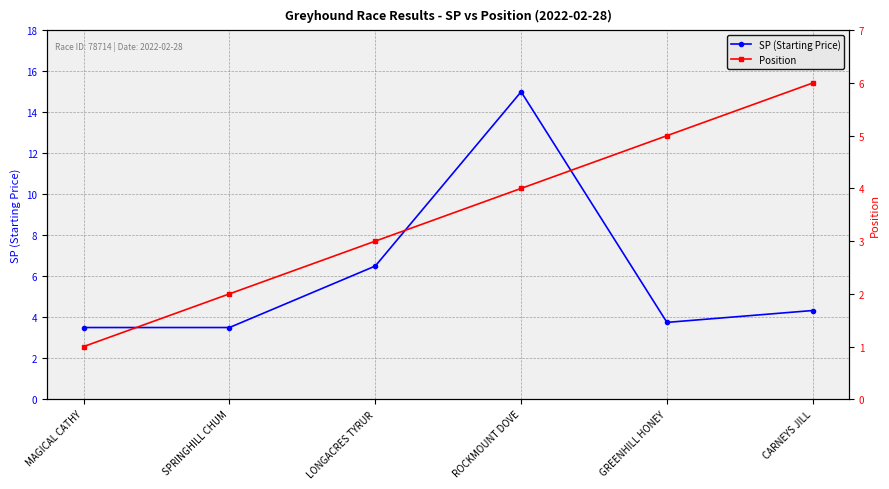

Between SPRINGHILL CHUM and GREENHILL HONEY, which series saw the biggest shift?

Position